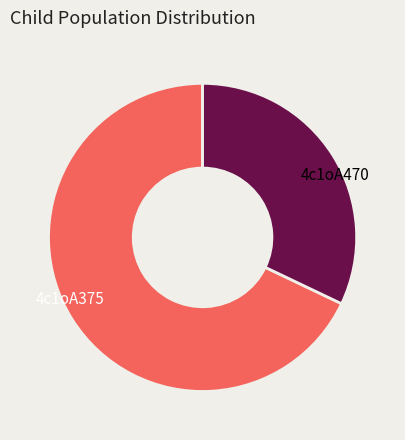

Does any single category account for the majority?

Yes